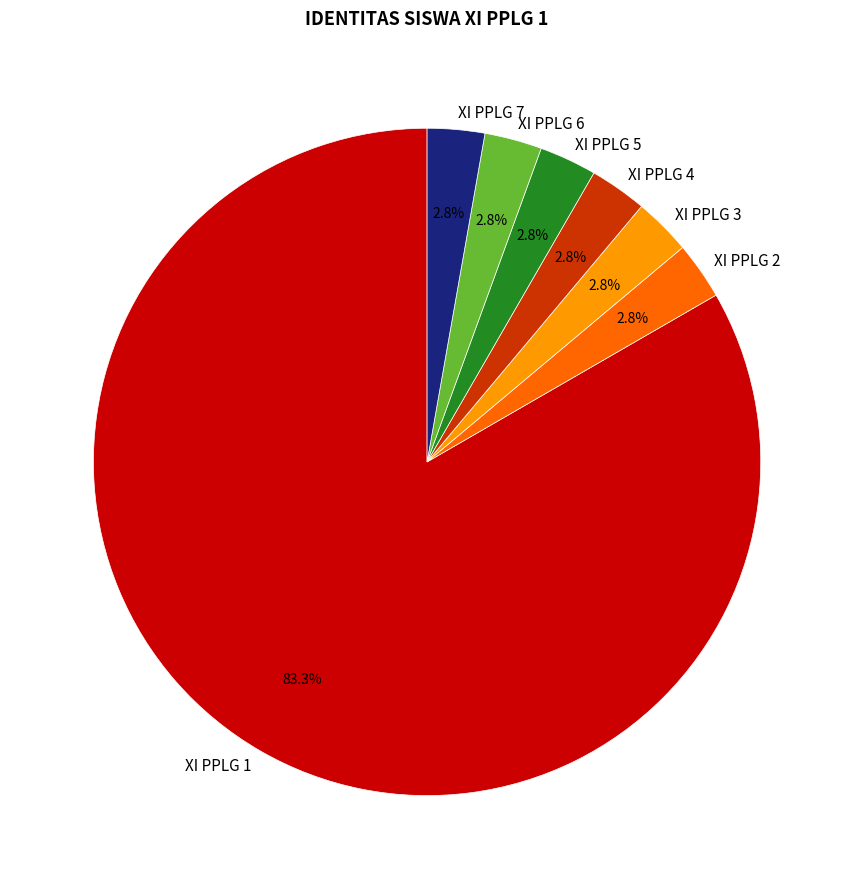

How many segments does this pie chart have?

7